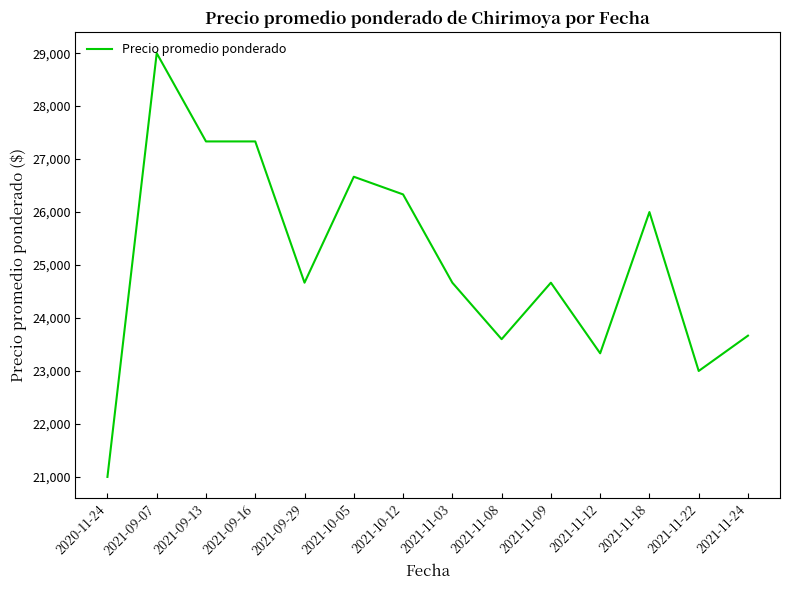

Approximately how many times larger is the value at 2021-11-09 compared to 2021-11-22?

1.1